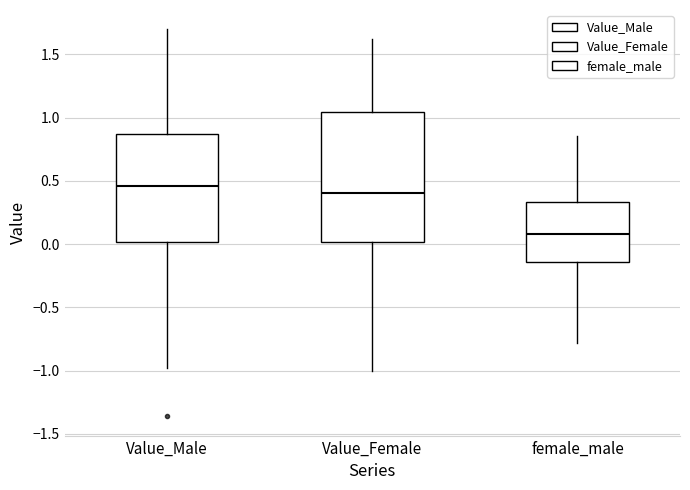

Which box has the lowest median line?

female_male